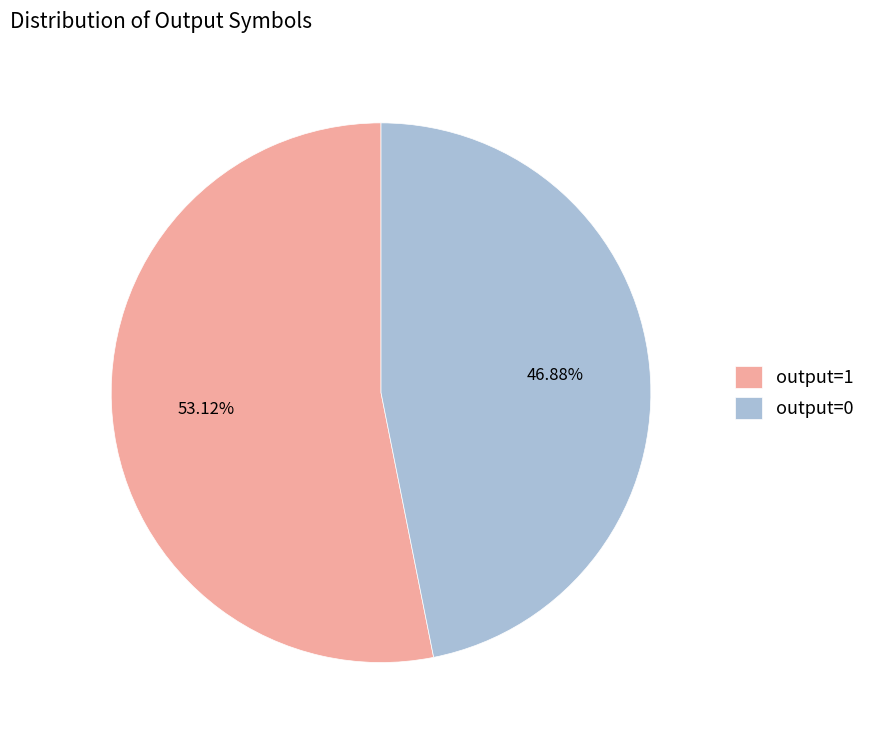

Rank the categories by value from highest to lowest.

output=1, output=0